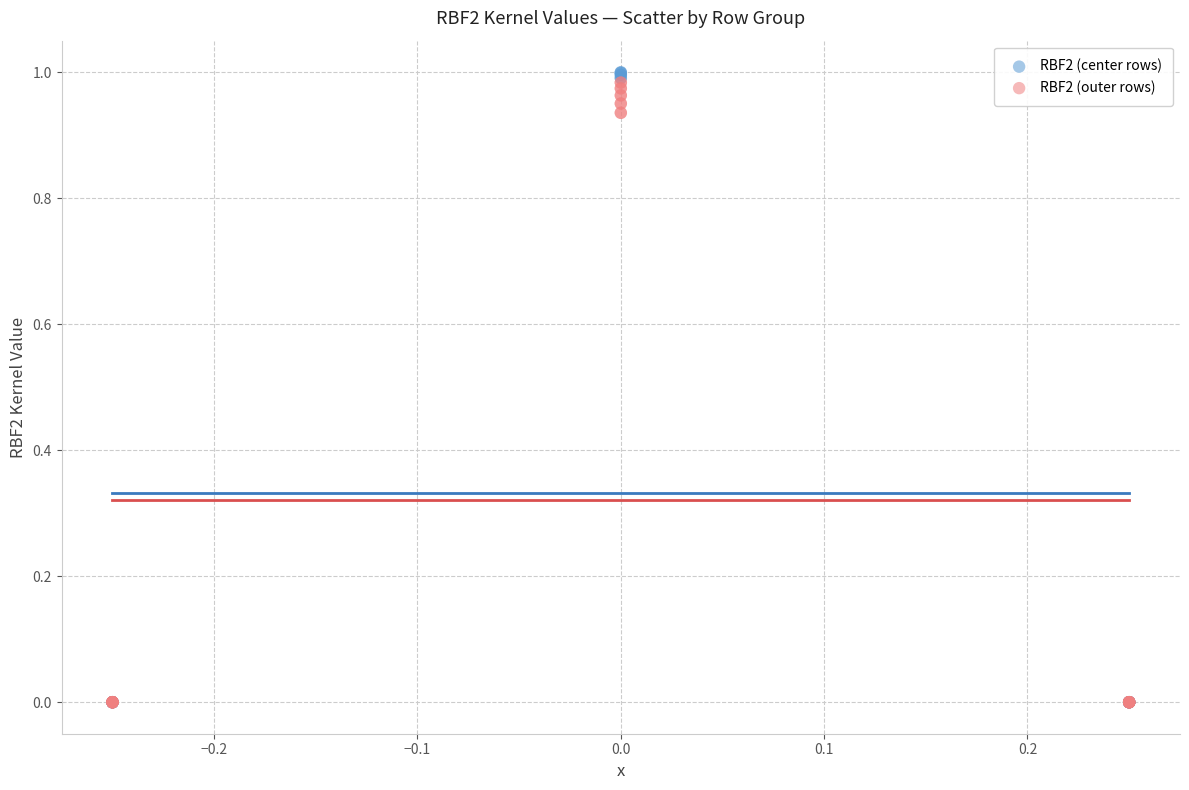

Which series has the widest spread of Y values?

RBF2 (center rows)